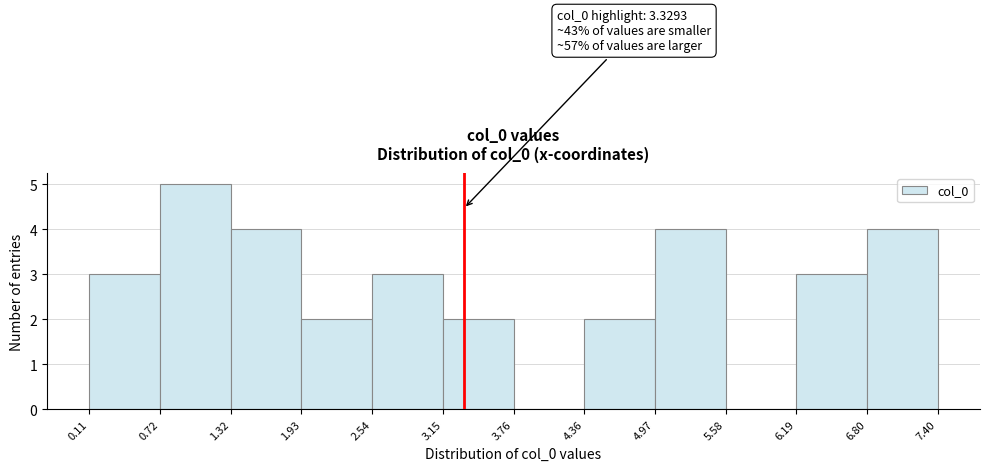

Over which range of the x-axis is the bar tallest?

0.72 to 1.32